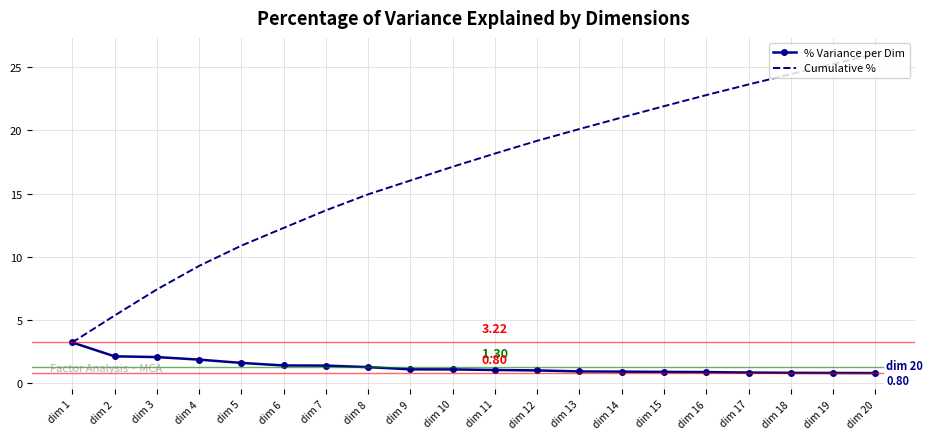

What is the lowest value of the Cumulative % series?

3.2